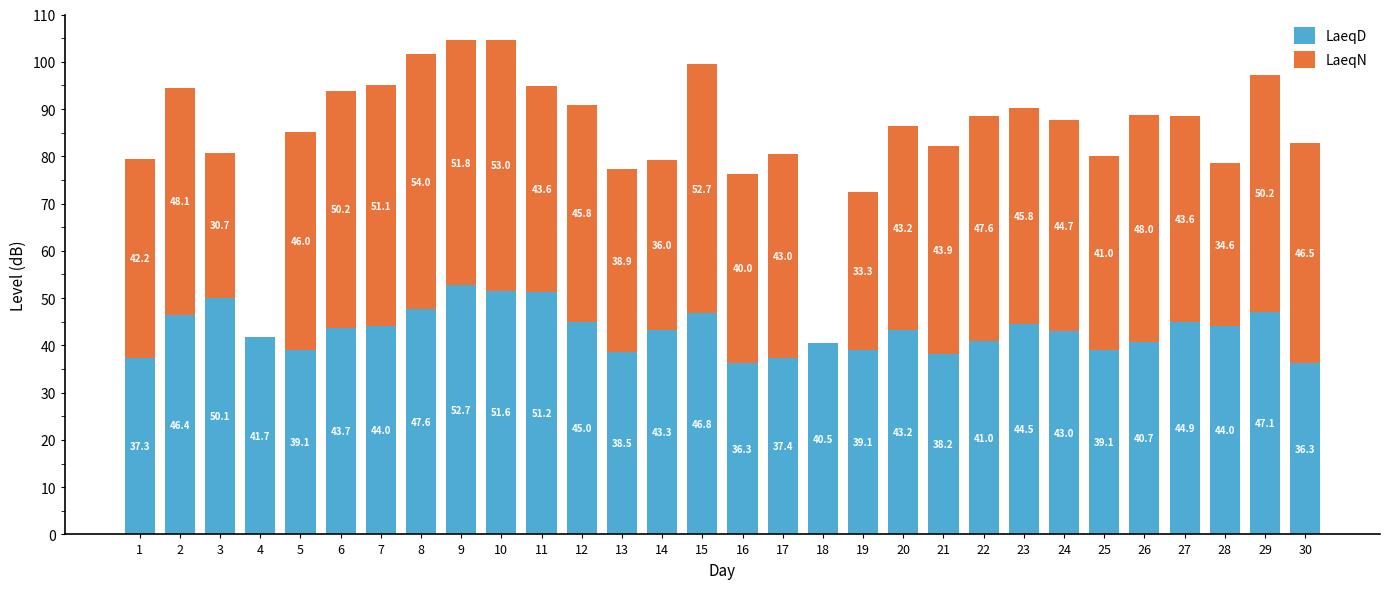

Are the bars horizontal?

No